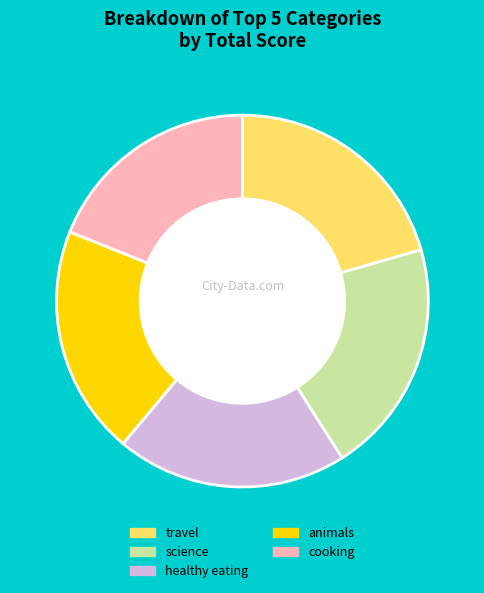

Approximately how many times larger is the value at cooking compared to science?

0.9